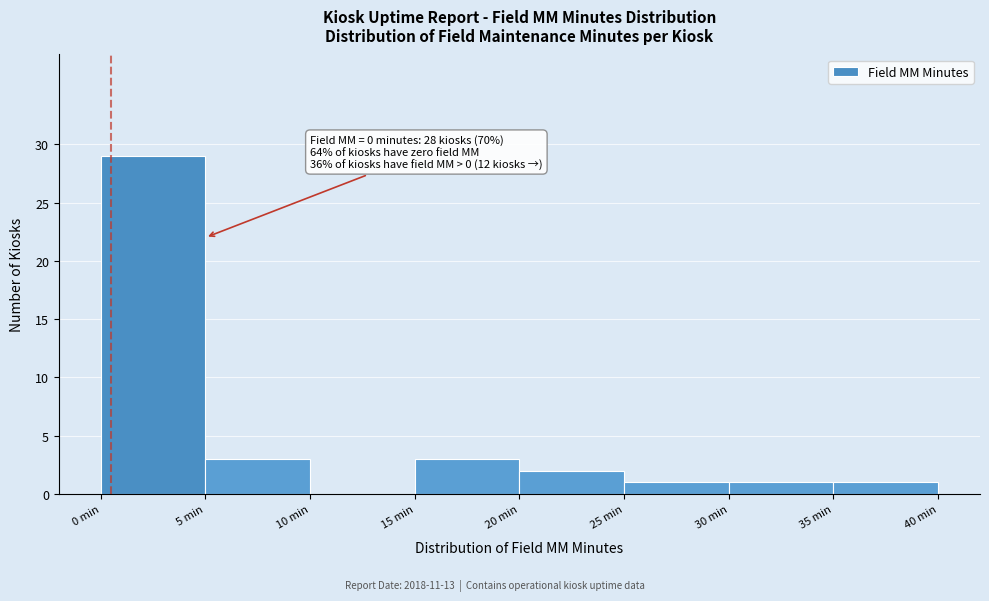

Which range on the x-axis has the tallest bar?

0 to 5